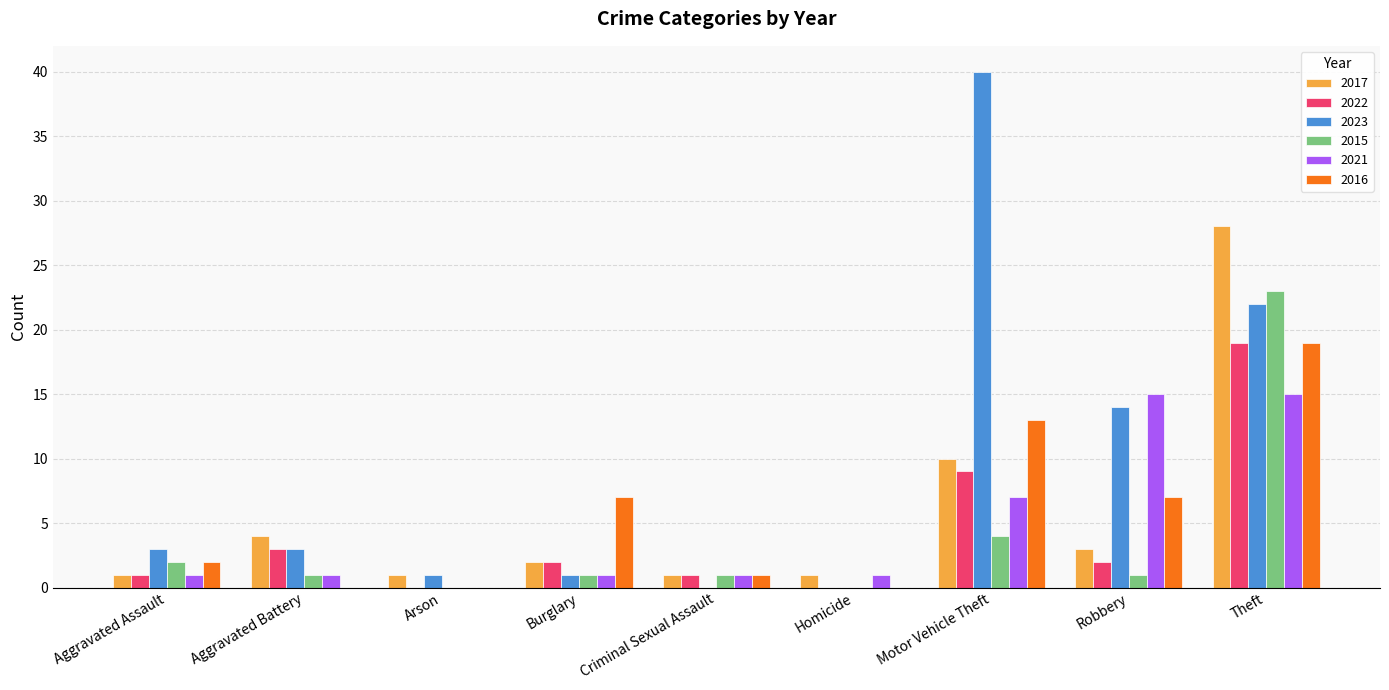

What is the sum of all 2021 values?

42